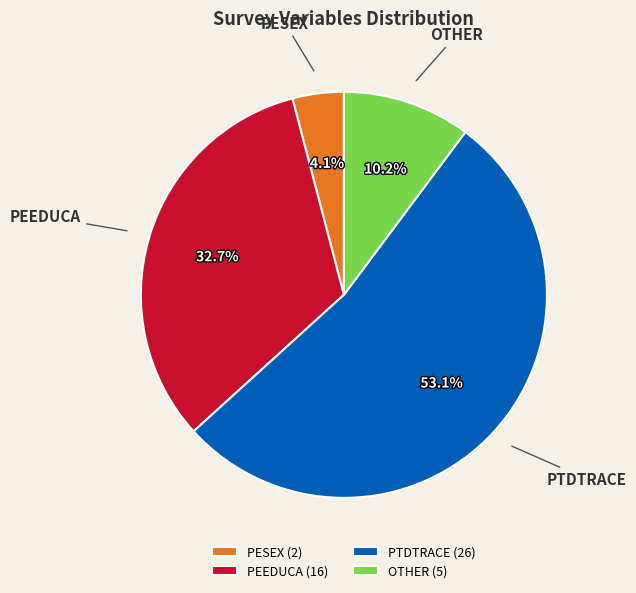

Rank the categories by value from lowest to highest.

PESEX, OTHER, PEEDUCA, PTDTRACE